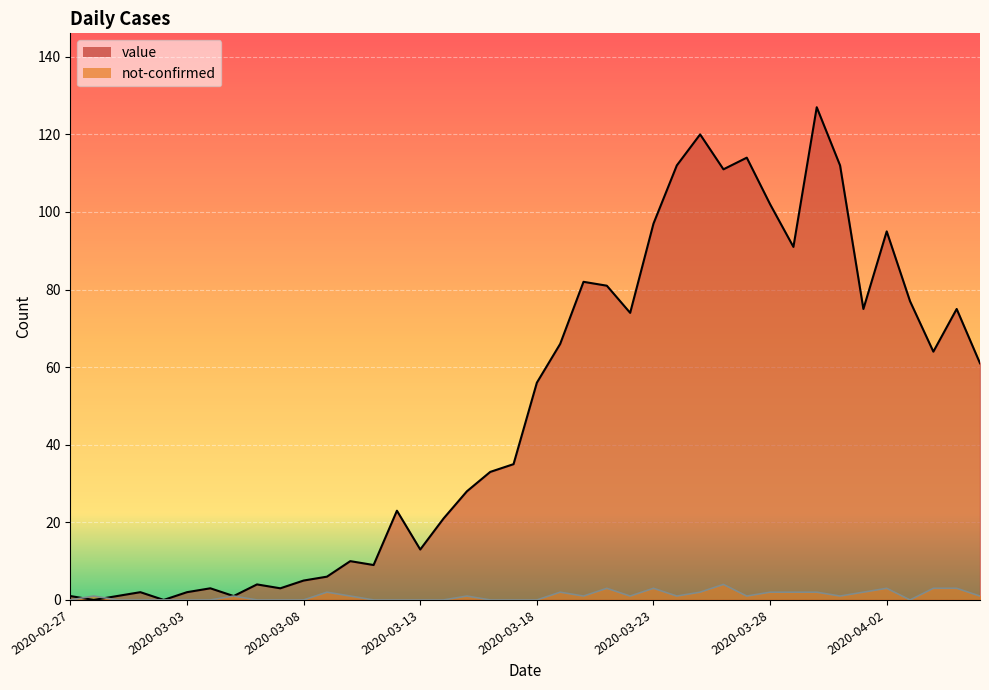

The value of not-confirmed at 2020-04-02 is 4. True or false?

False